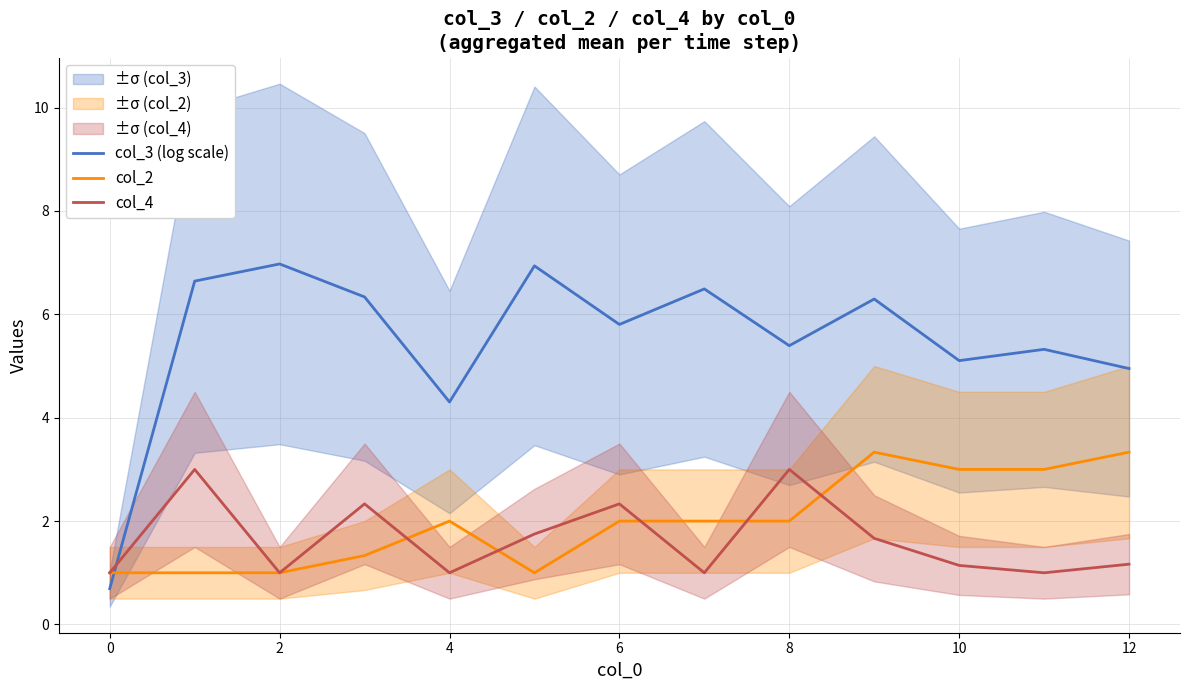

The value of col_4 at 6 is 1.4. True or false?

False